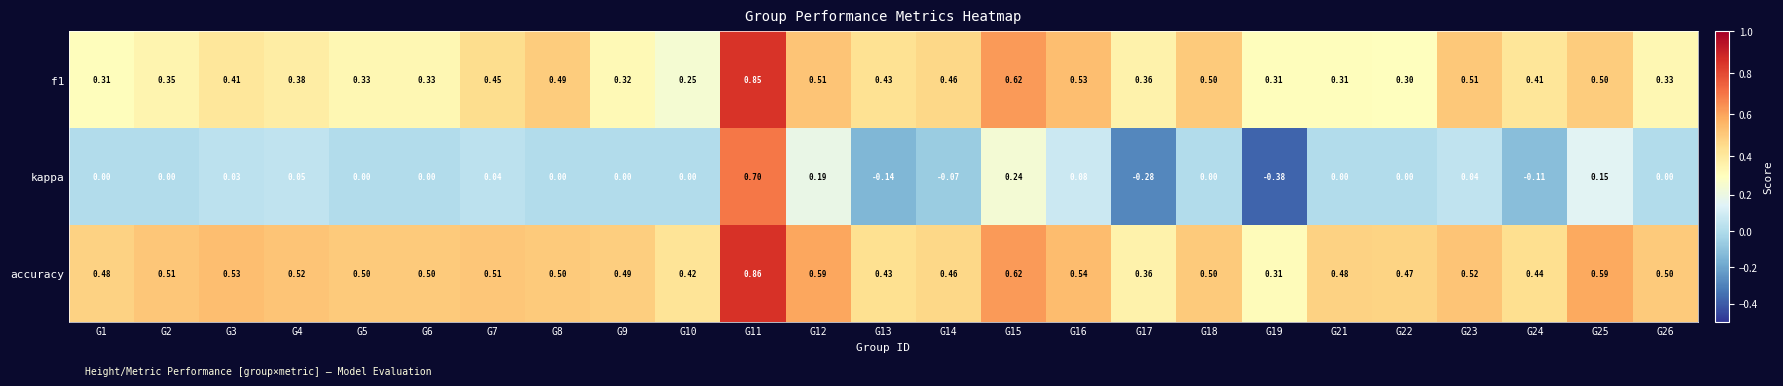

Is the value of kappa at G13 greater than the value of f1 at G11?

No